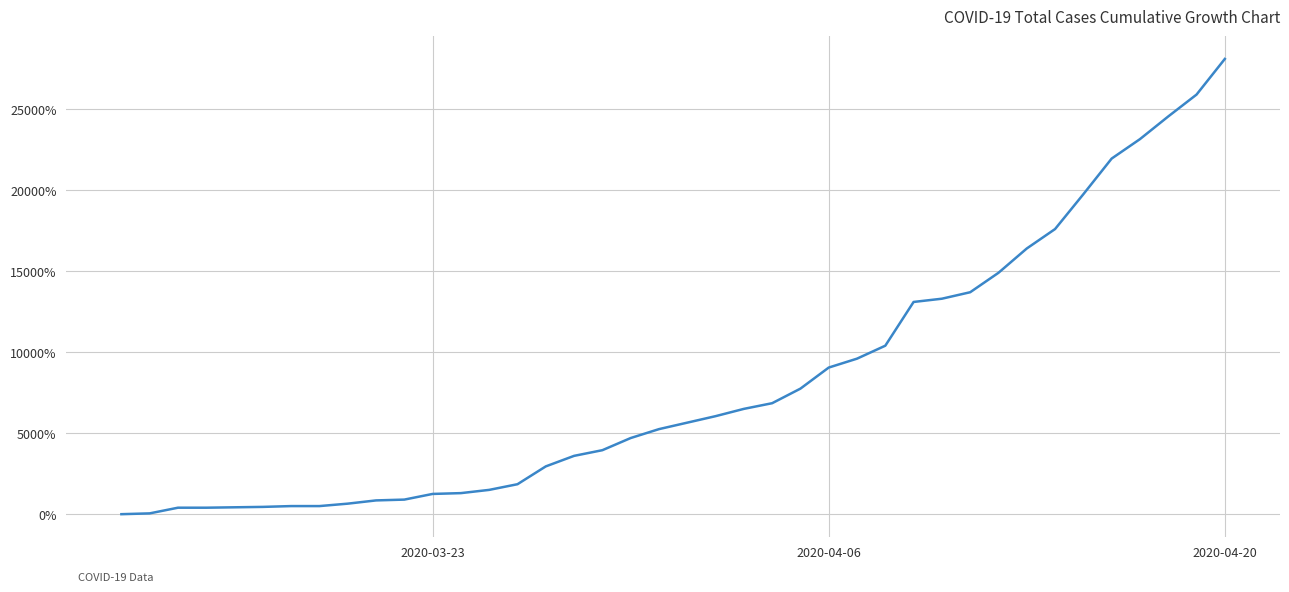

What is the difference between the maximum and minimum values?

28100